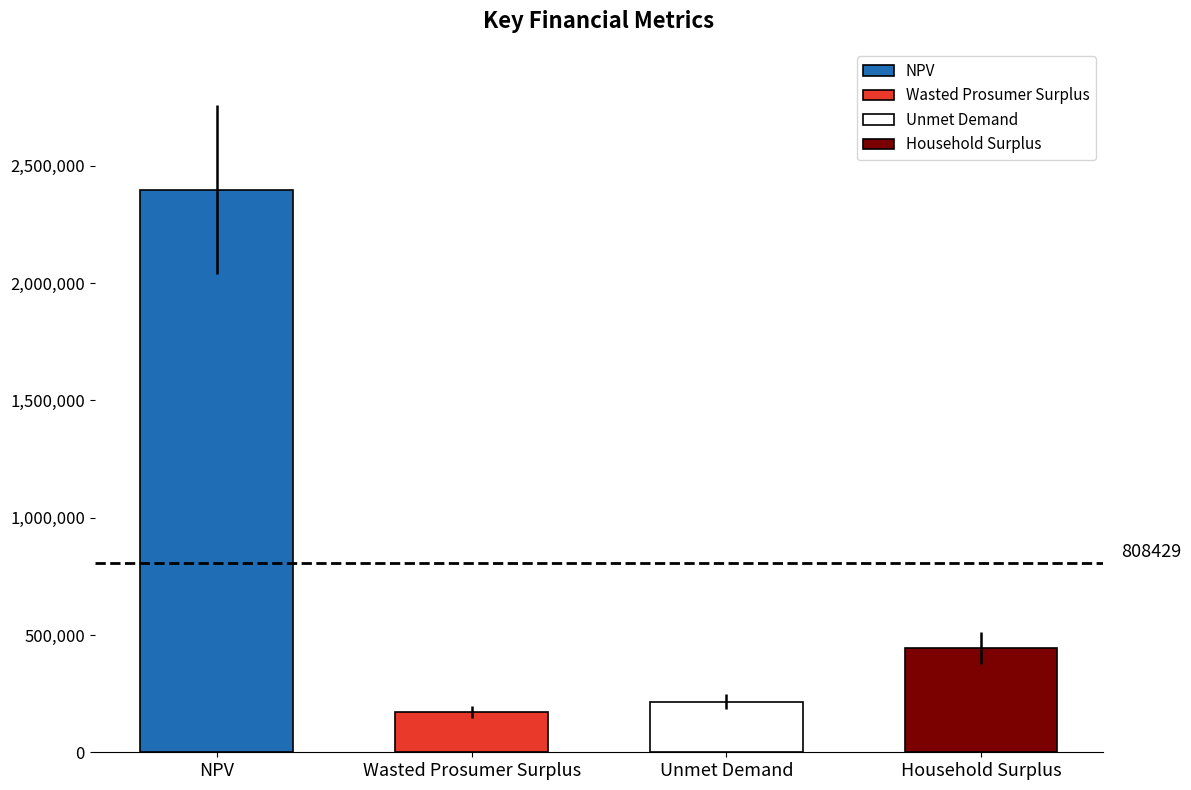

What is the sum of all values?

3231717.9